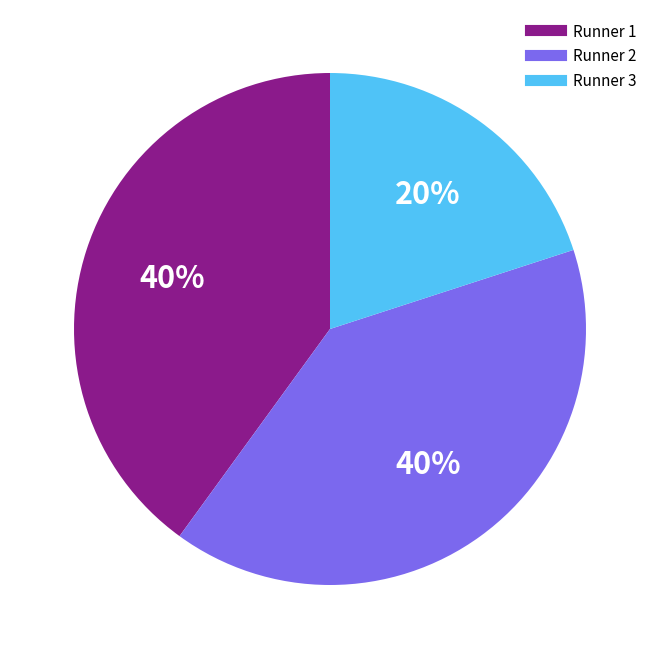

To the nearest percent, what percentage of the pie is Runner 1?

40%